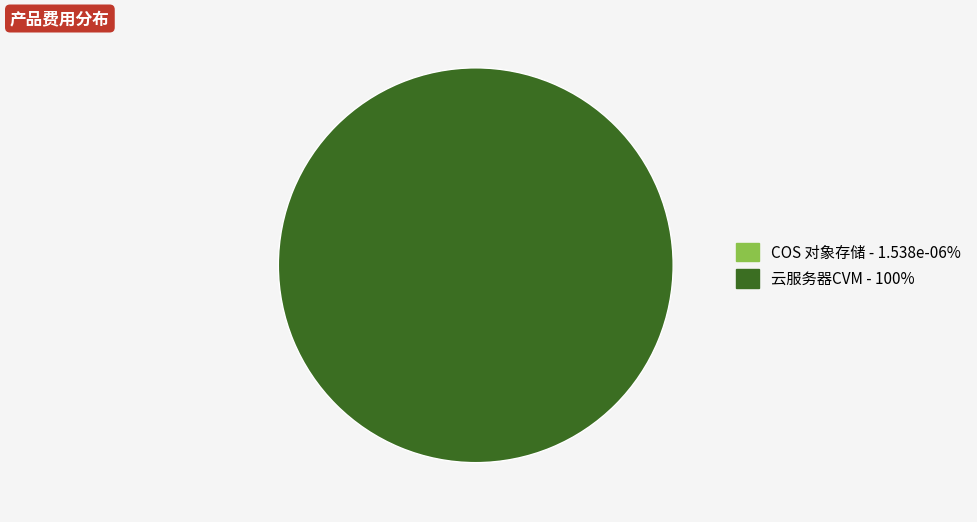

Which slice represents more than half of the pie?

云服务器CVM